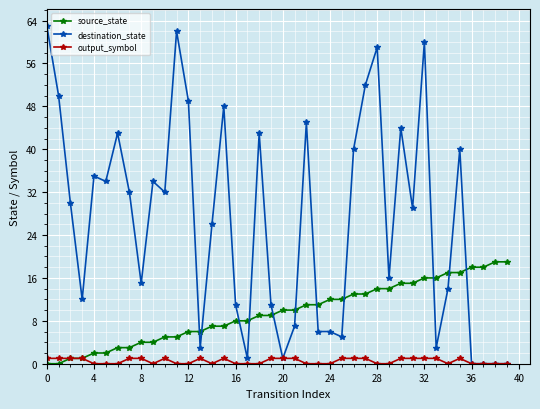

Which series has the largest range (max minus min)?

destination_state